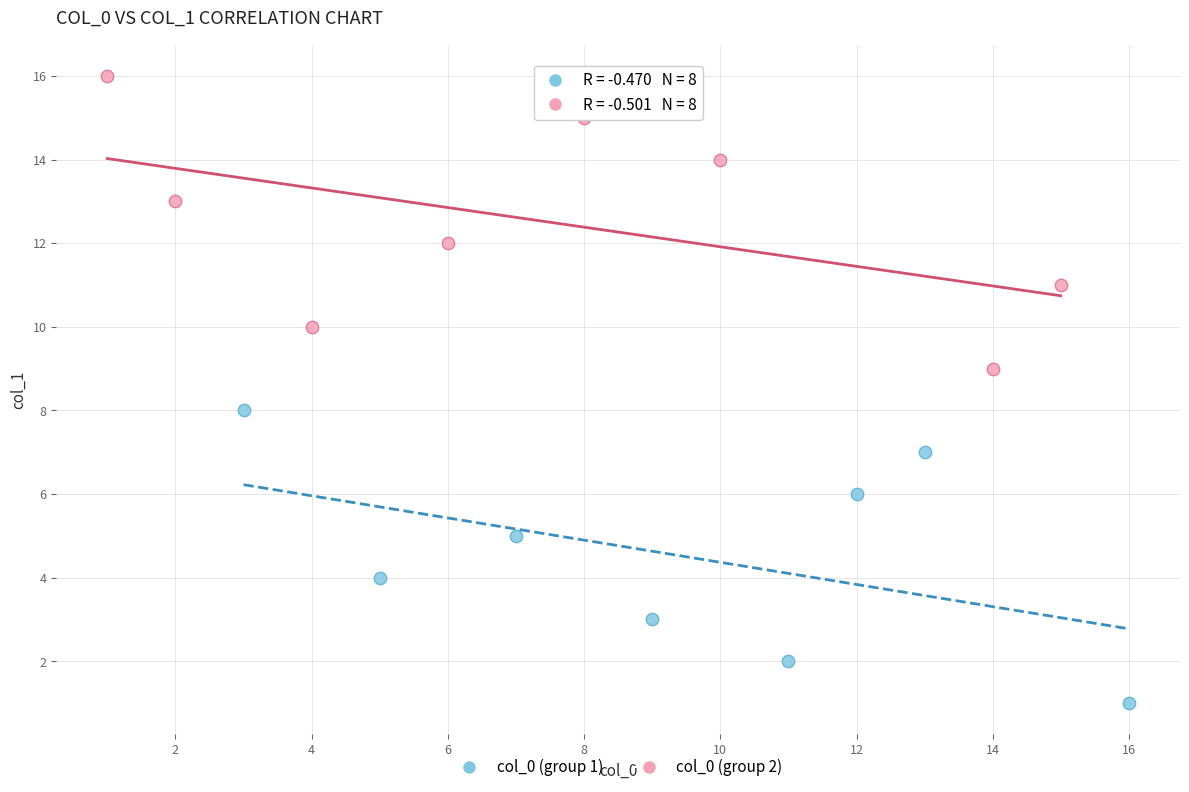

Which series contains the highest Y value?

col_0 (group 2)